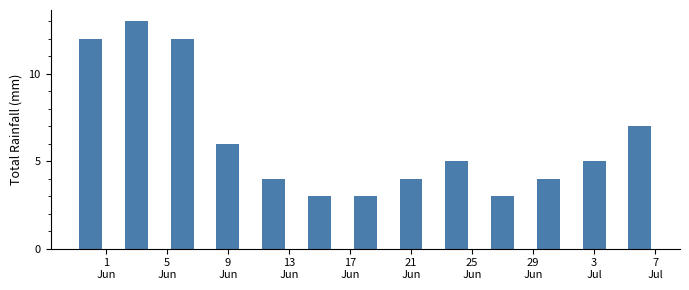

What is the maximum value shown in the chart?

13